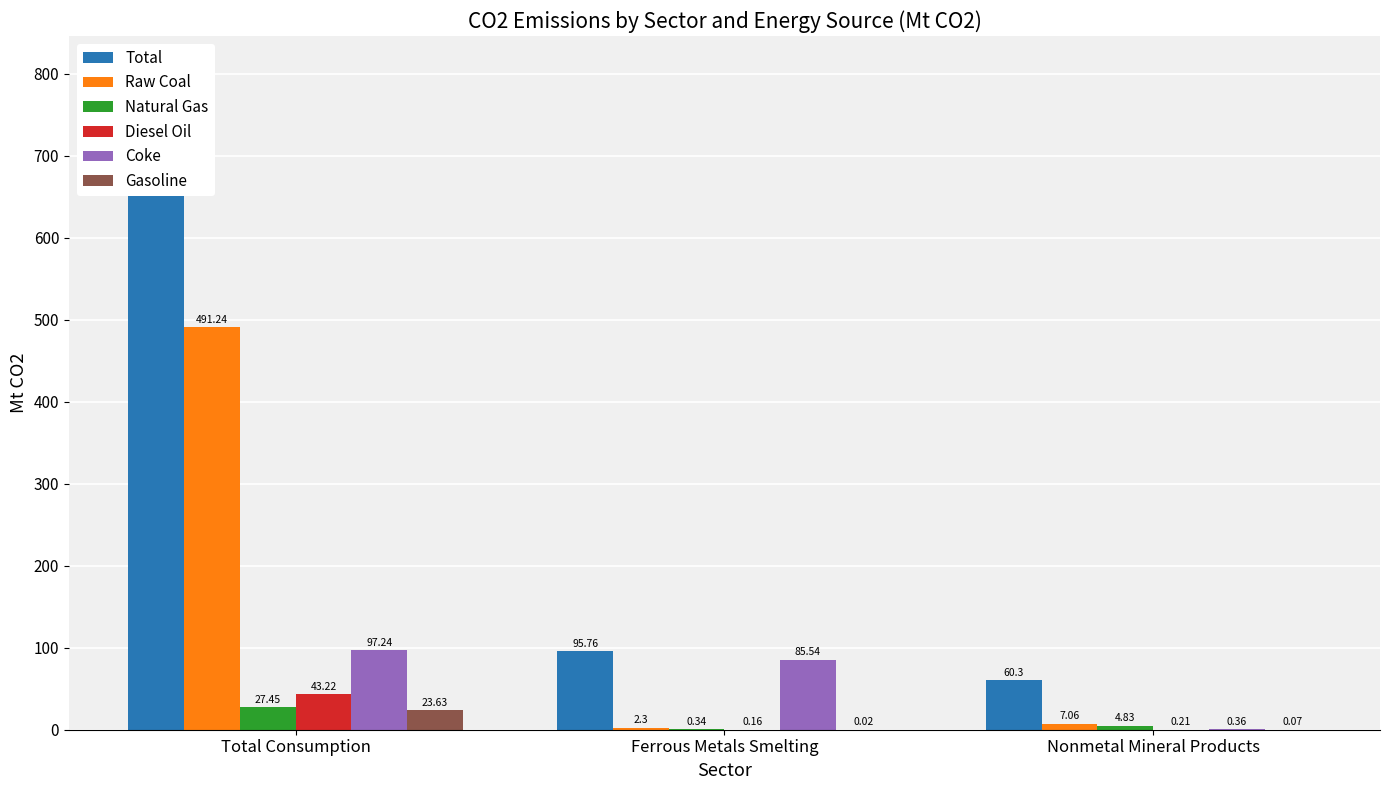

At which label is Natural Gas closest to 13?

Nonmetal Mineral Products